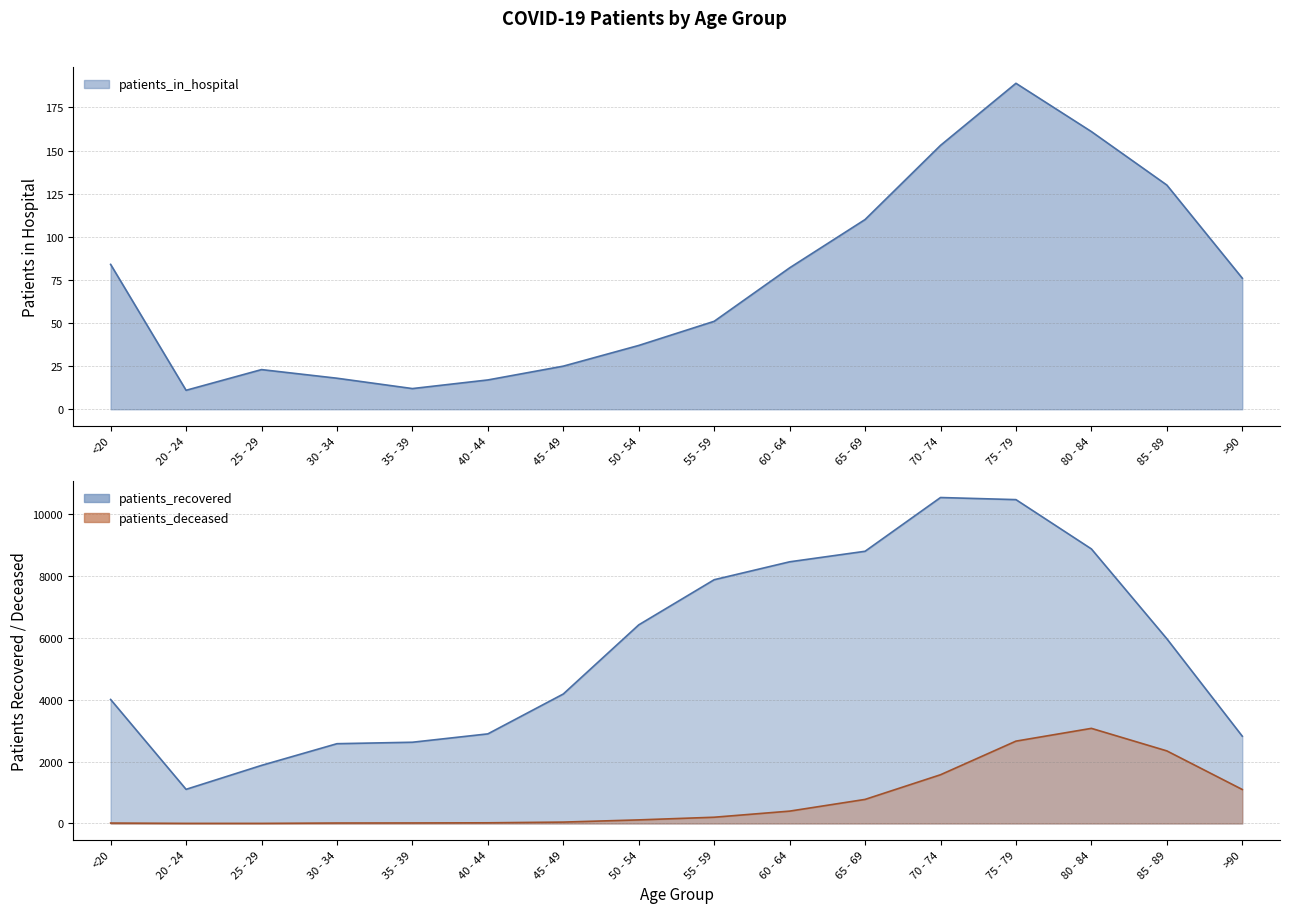

Does the chart display data point markers on the line(s)?

No